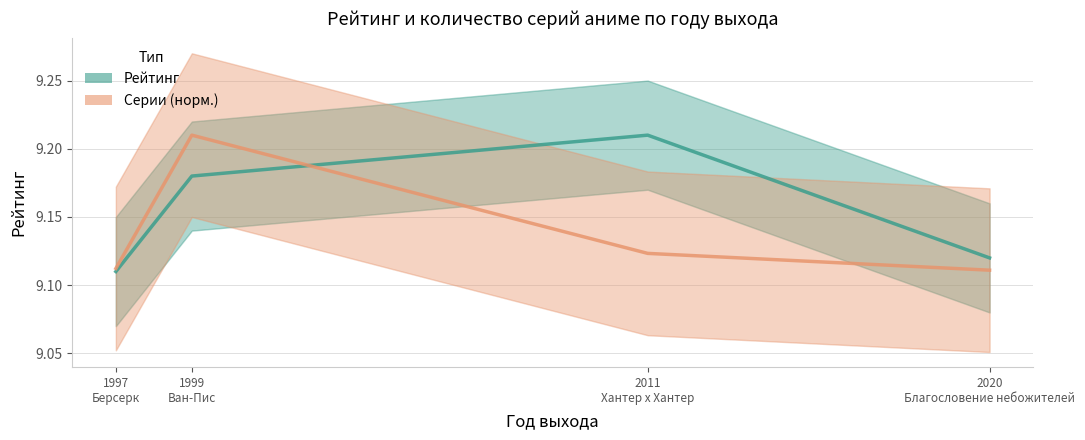

Reading right to left, list all the values displayed in this chart.

Рейтинг: 9.1	9.2	9.2	9.1
Серии (норм.): 9.1	9.1	9.2	9.1